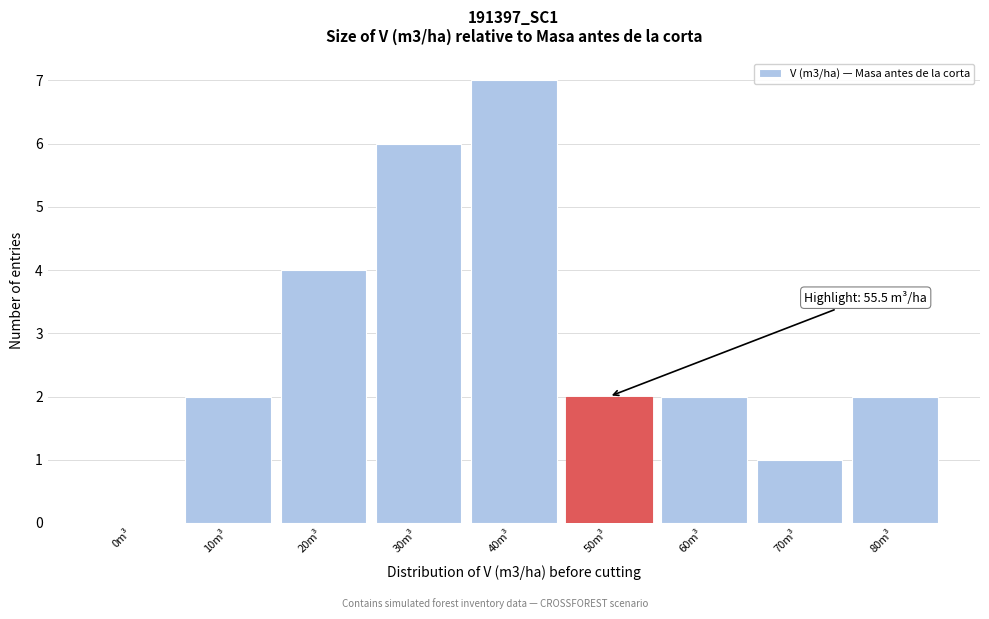

Reading left to right, list all the values displayed in this chart.

0m³=0	10m³=2	20m³=4	30m³=6	40m³=7	50m³=2	60m³=2	70m³=1	80m³=2